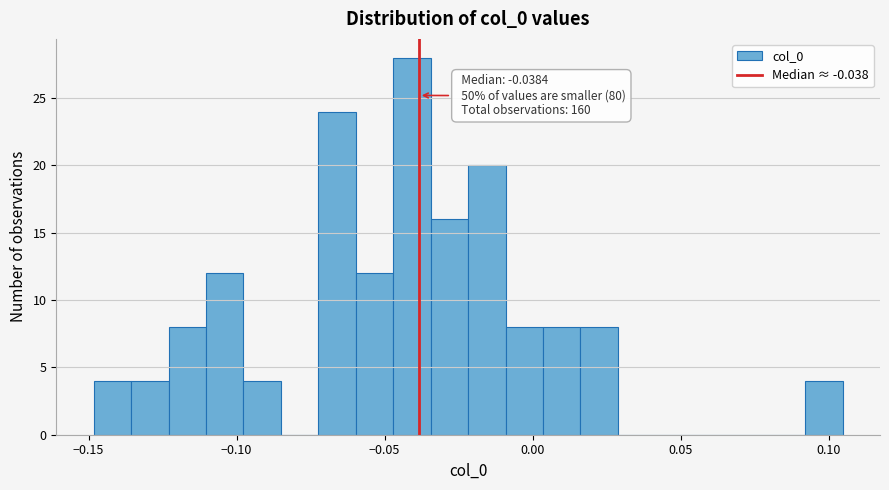

Around what value on the x-axis is the tallest bar? Give the approximate position of its centre, as read against the axis.

-0.040